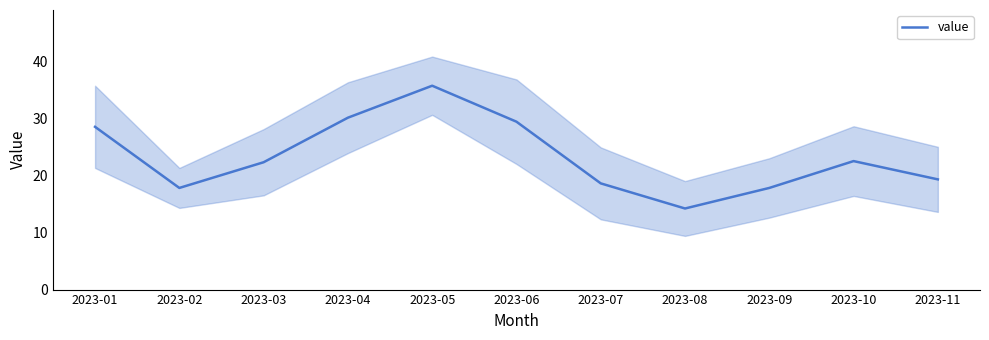

Reading left to right, extract all data points from this chart.

2023-01=28.5	2023-02=17.8	2023-03=22.3	2023-04=30.1	2023-05=35.7	2023-06=29.4	2023-07=18.6	2023-08=14.2	2023-09=17.8	2023-10=22.5	2023-11=19.3